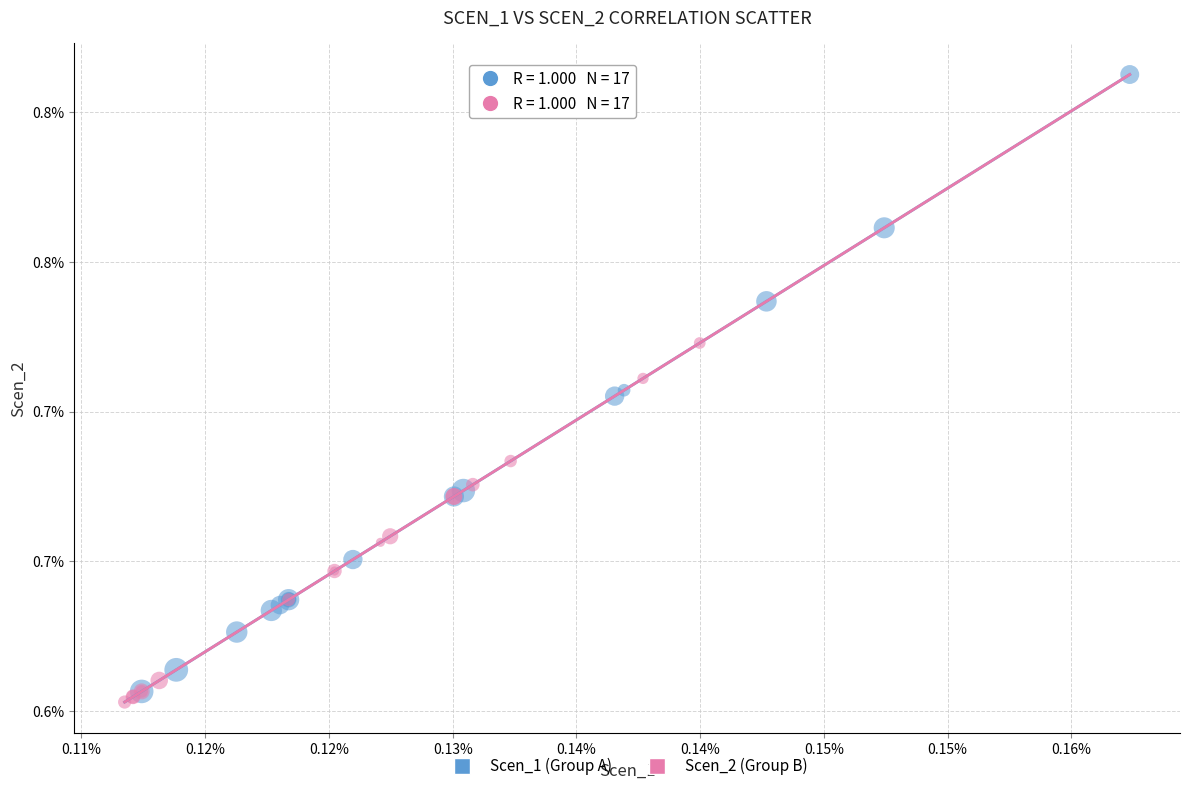

Which series reaches the minimum Y coordinate?

Scen_2 (Group B)